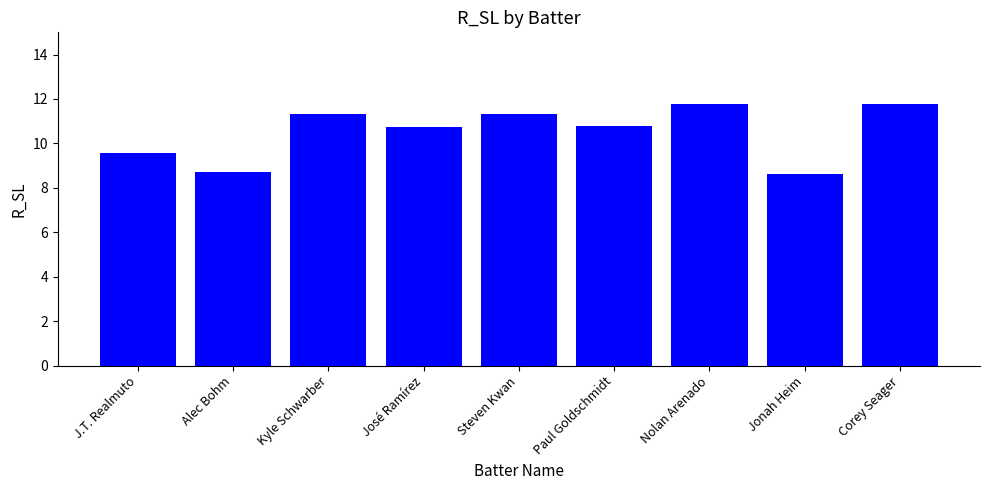

What is the smallest value displayed?

8.6